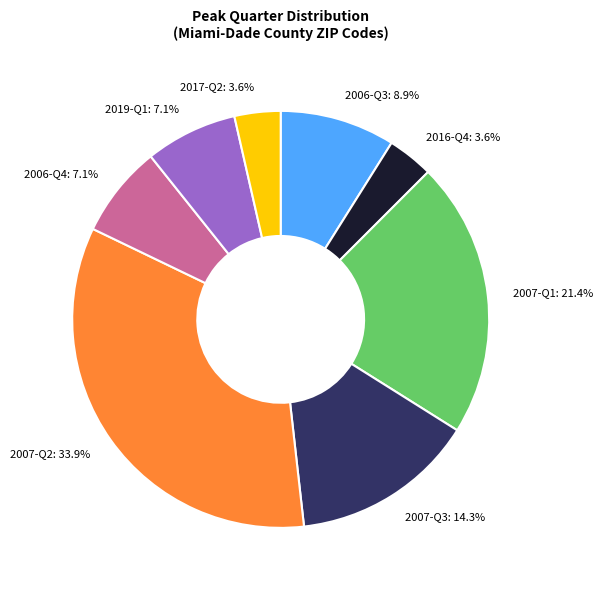

Is 2006-Q4: 7.1% the majority of the pie?

No